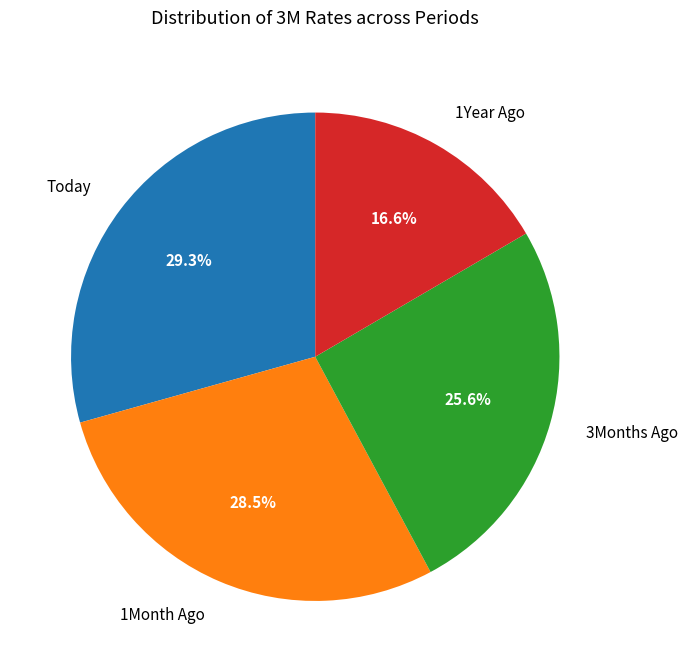

Approximately how many times larger is the value at 1Year Ago compared to 1Month Ago?

0.6